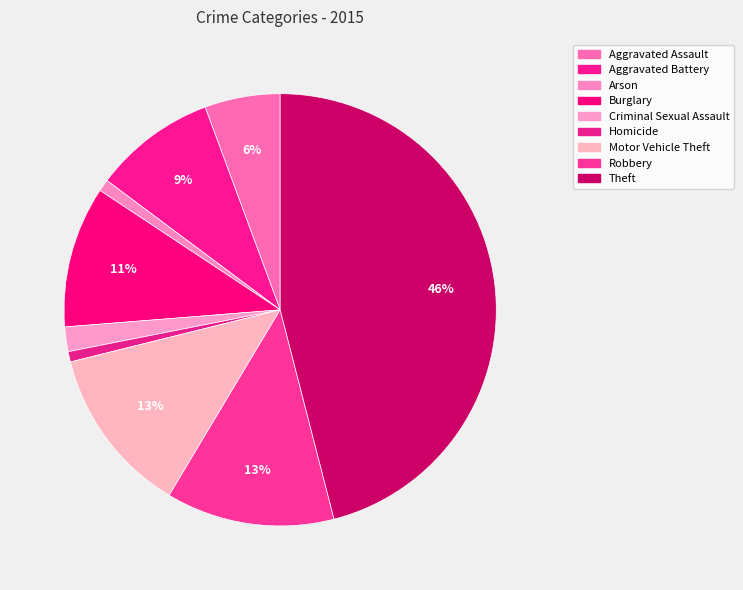

Is it true that Theft is 39% of the pie?

False